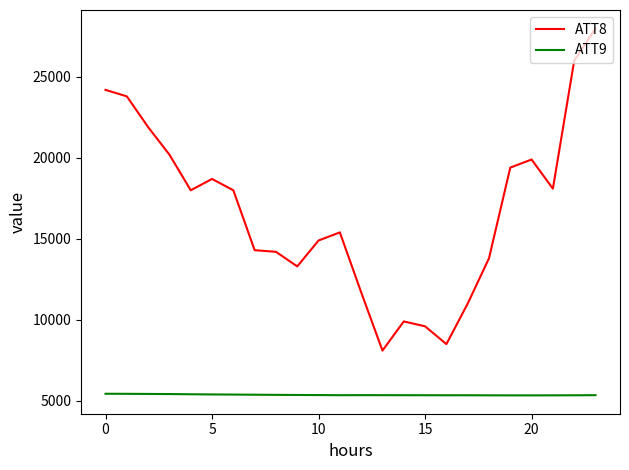

True or false: ATT8 and ATT9 cross at least once.

False